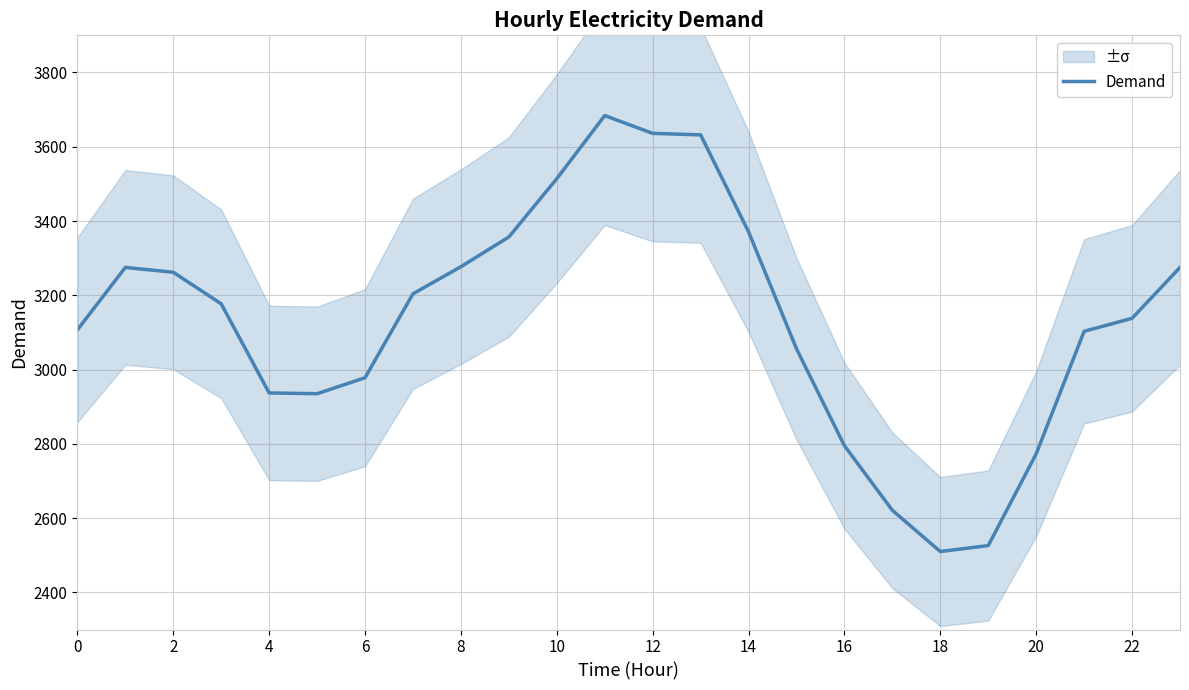

Reading left to right, transcribe all the data shown in this chart.

3107	3275	3262	3177	2937	2935	2978	3204	3277	3357	3514	3684	3636	3632	3371	3056	2795	2621	2510	2526	2773	3103	3138	3275